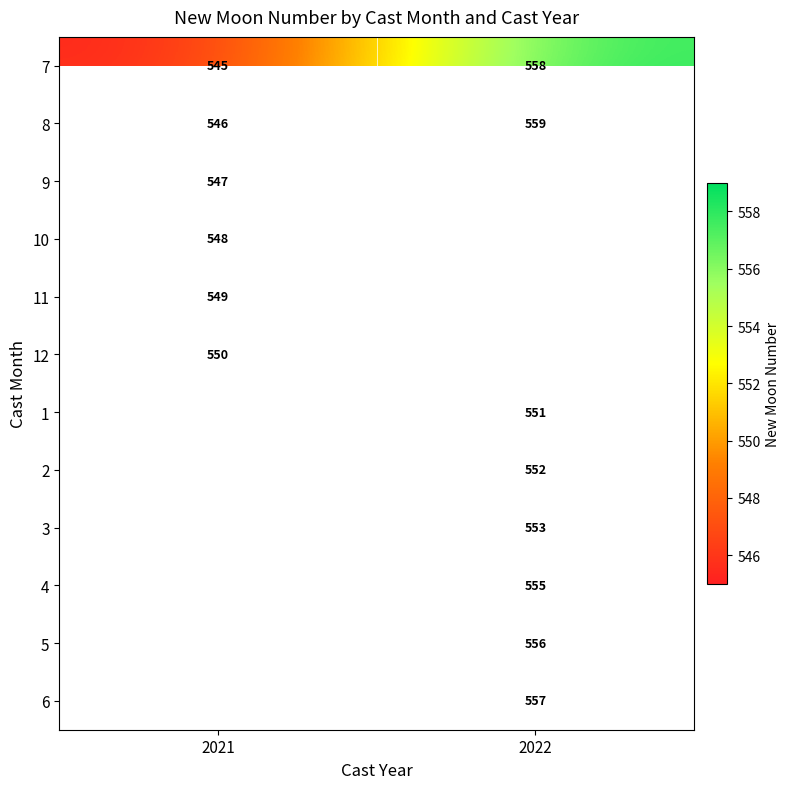

True or false: 8 has a value of 894 at 2022.

False